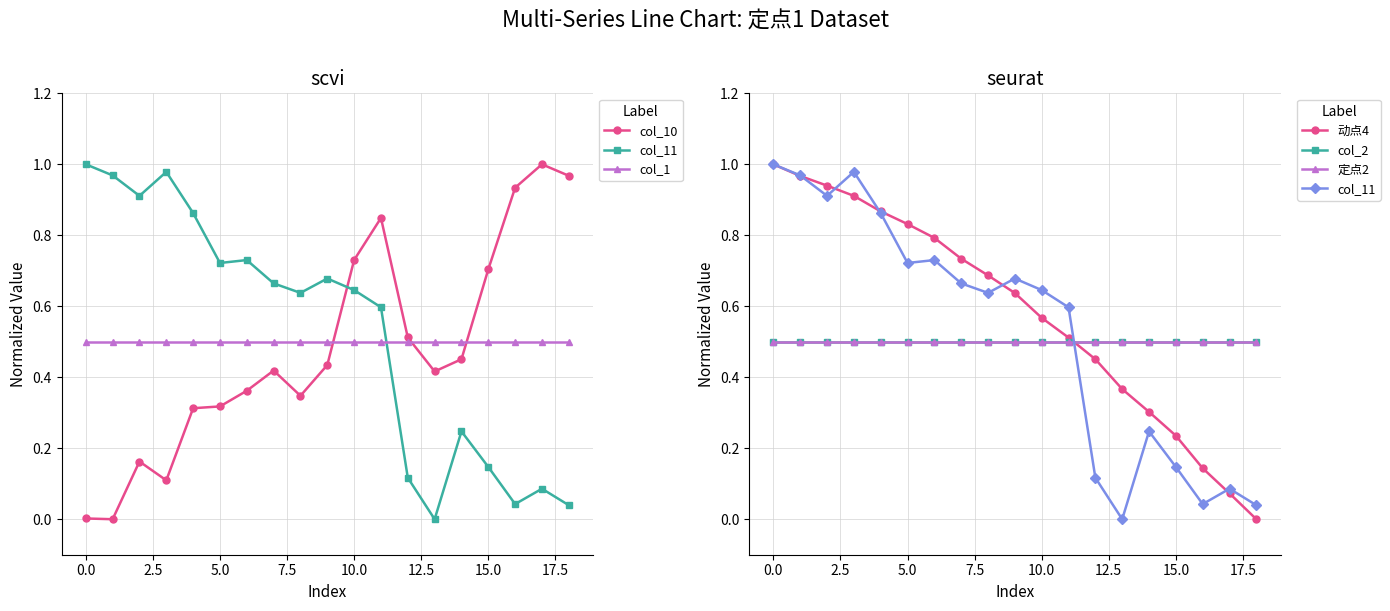

What are all the series names shown in the legend?

col_10, col_11, col_1, 动点4, col_2, 定点2